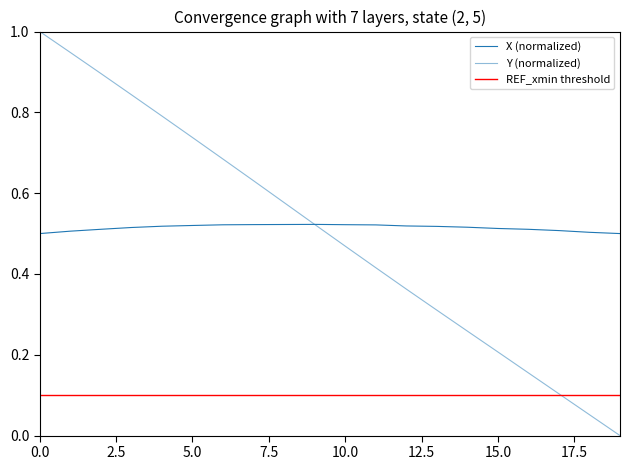

Which has a higher value, 16 or 15?

15